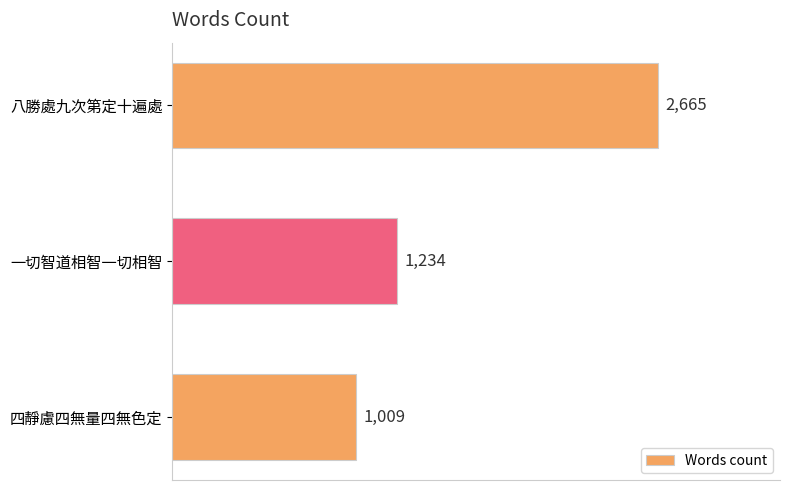

What is the change in value from 一切智道相智一切相智 to 四靜慮四無量四無色定?

-225